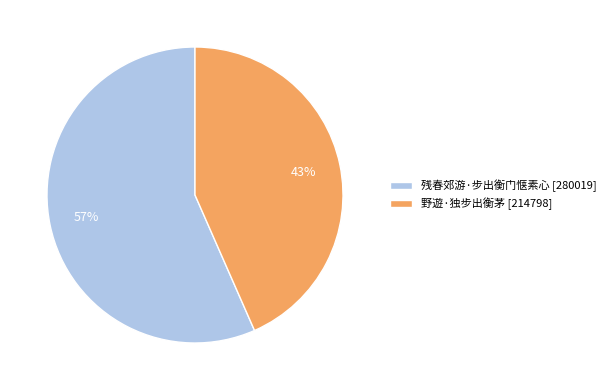

Combined, do 残春郊游·步出衡门惬素心 [280019] and 野遊·独步出衡茅 [214798] account for over 50%?

Yes